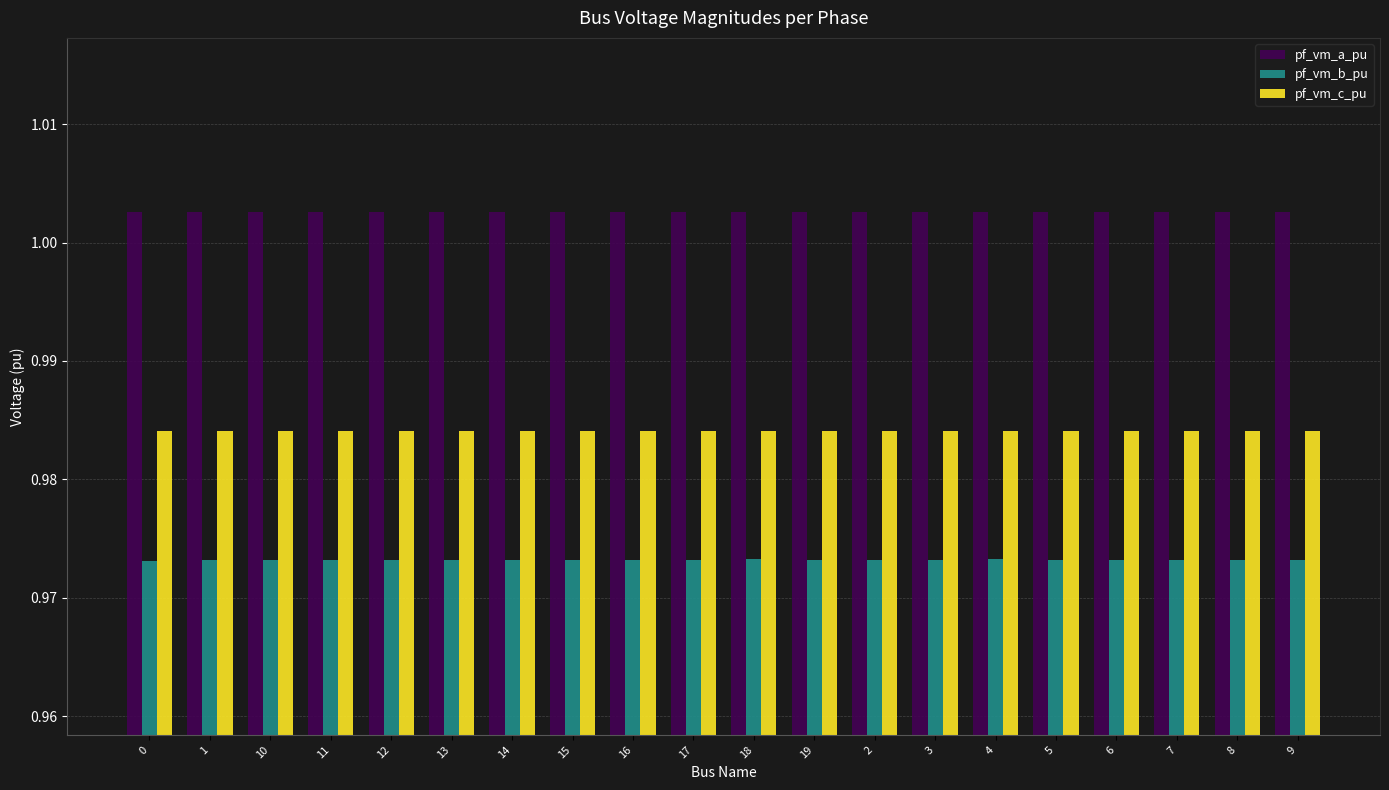

True or false: pf_vm_b_pu has a value of 0.4 at 8.

False